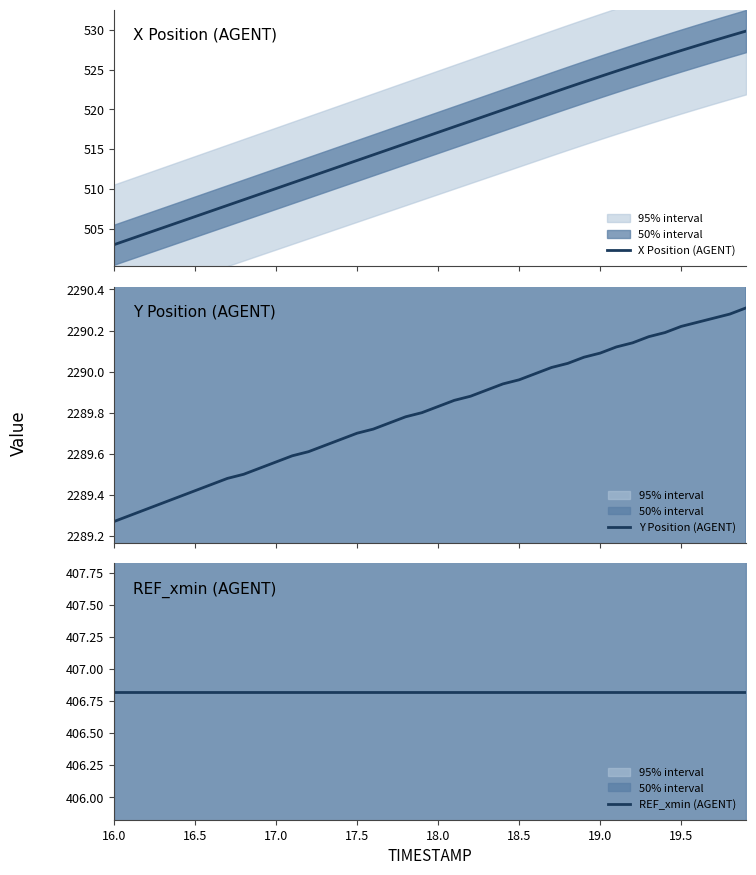

Is this an area chart (filled region under the line)?

No